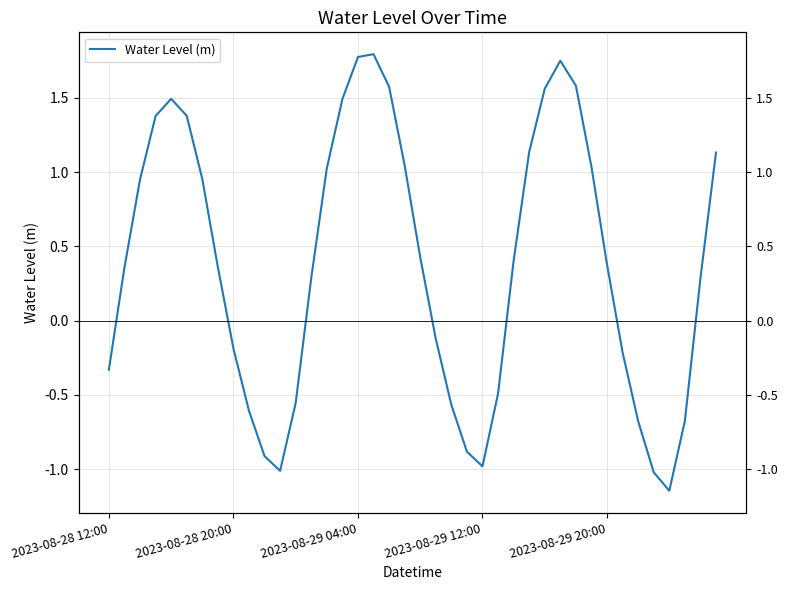

What position from the left is 12?

13